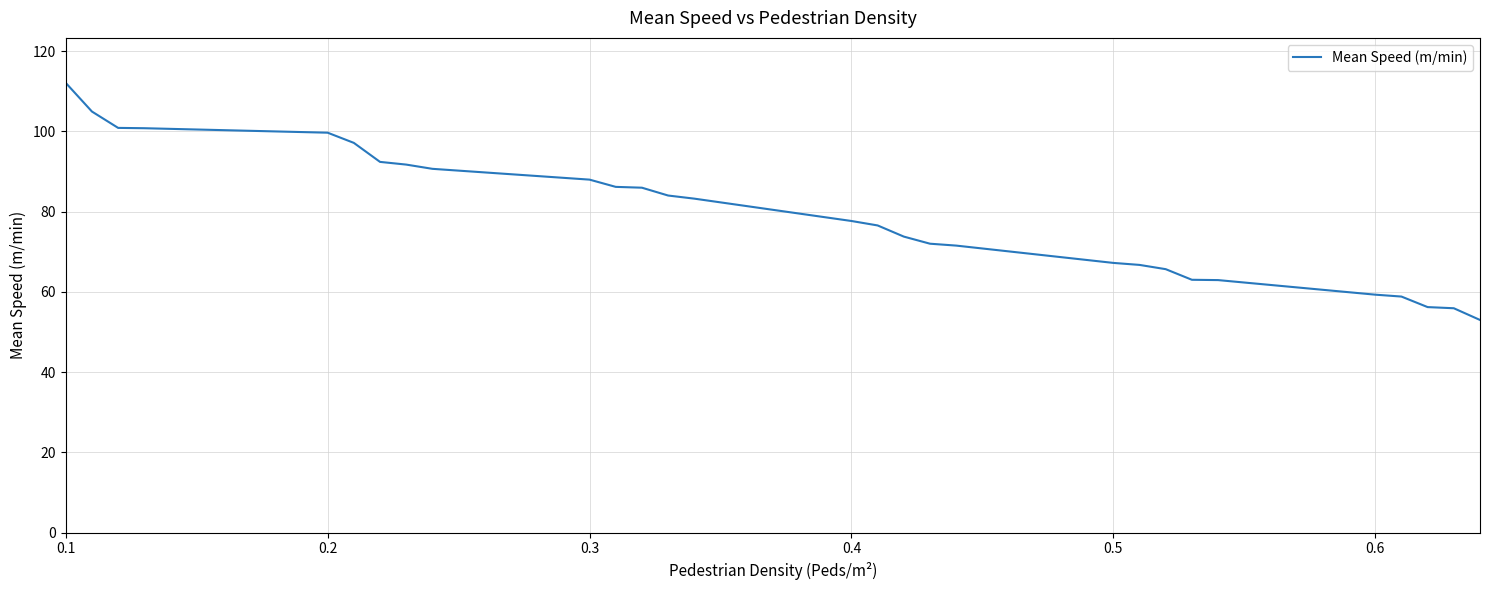

What is the difference between the maximum and minimum values?

59.1